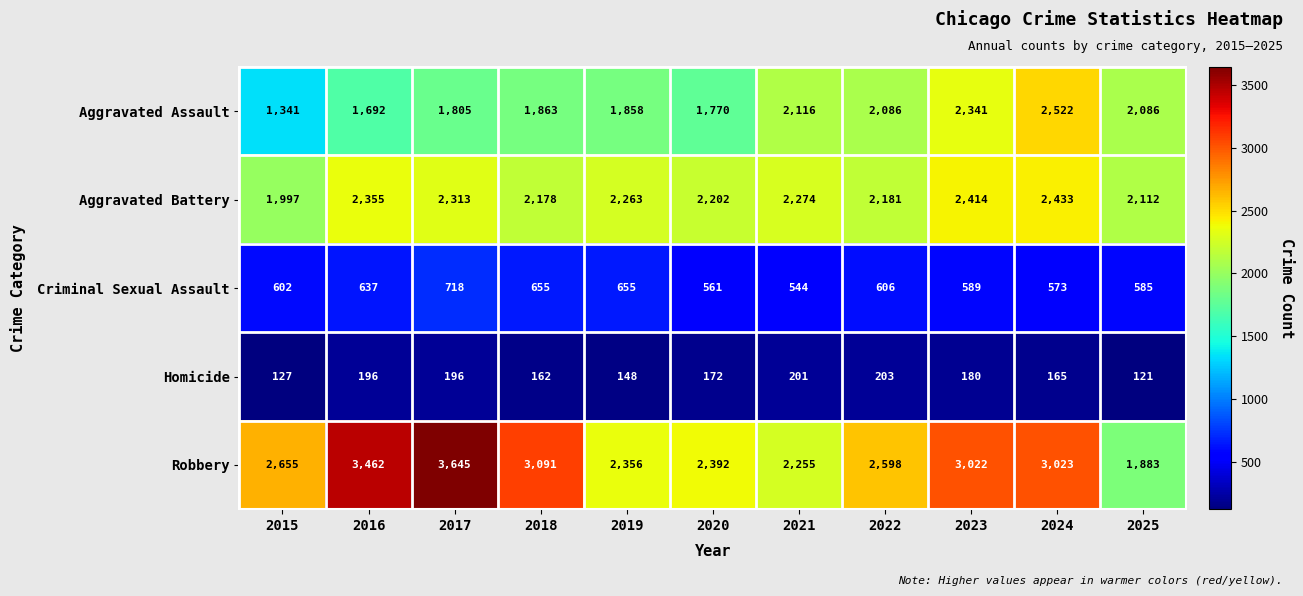

True or false: Robbery has a value of 3022 at 2023.

True